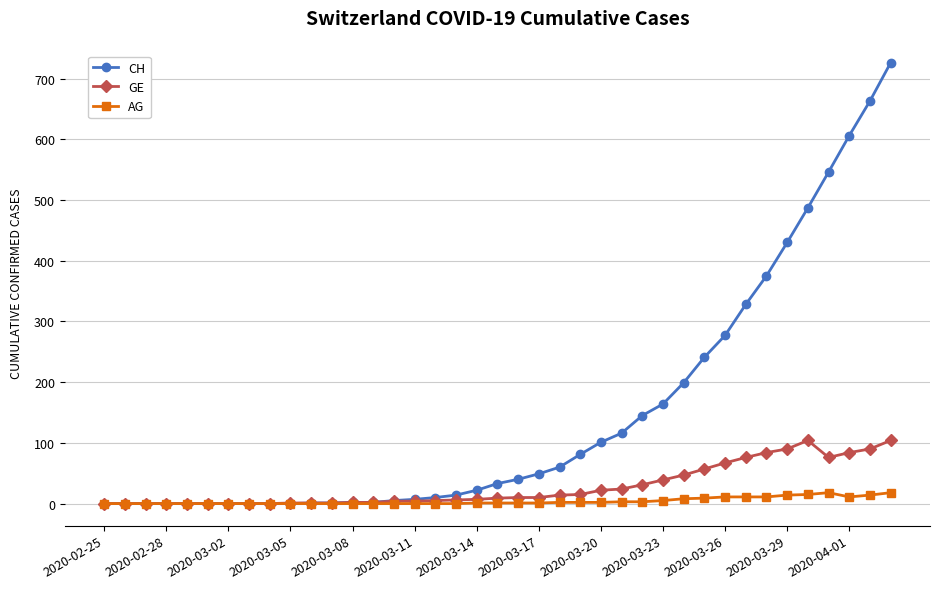

Rank the series by their maximum value, from lowest to highest.

AG, GE, CH